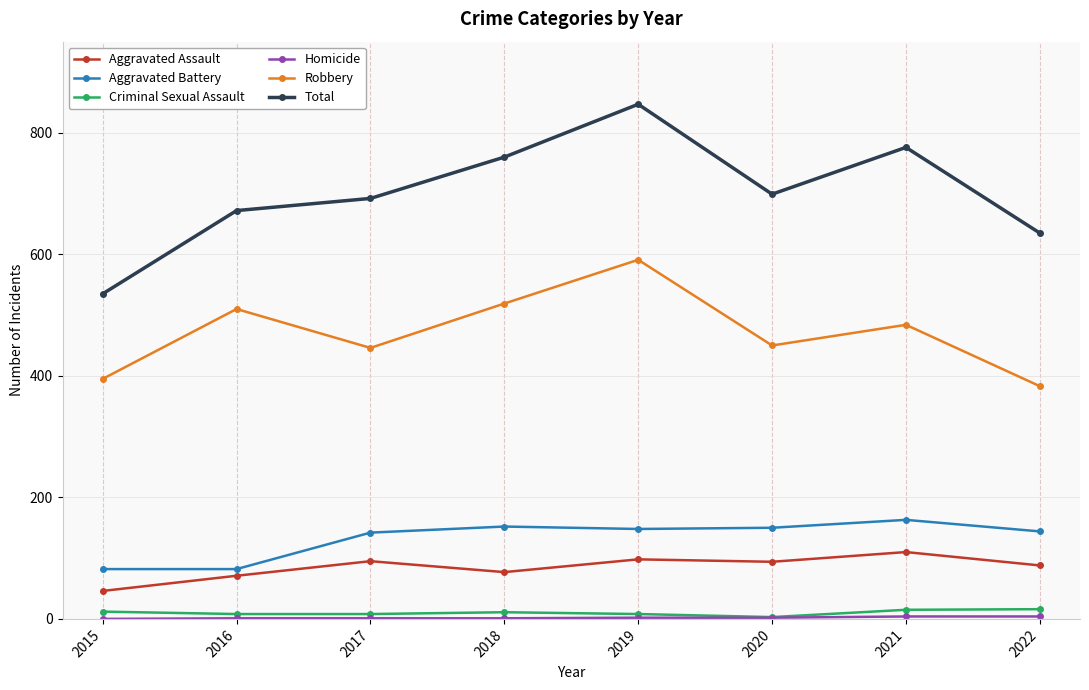

What is the sum of the Criminal Sexual Assault values at 2017 and 2015?

20